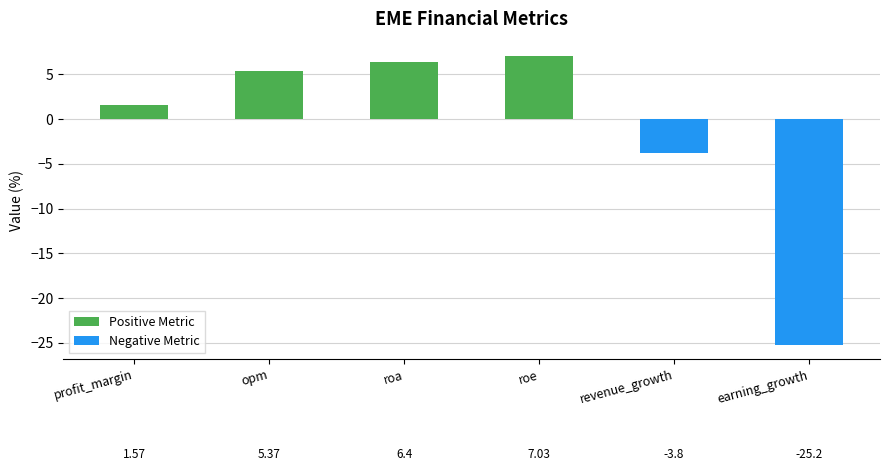

What is the maximum value shown in the chart?

7.0